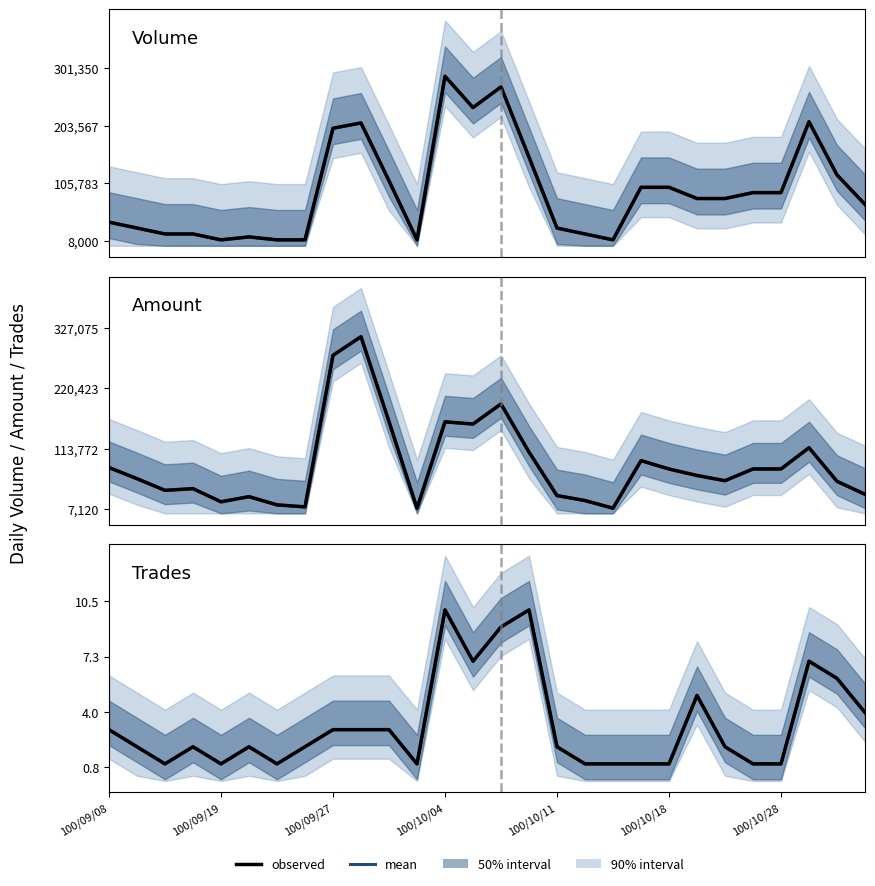

Which series has the widest spread of values?

mean